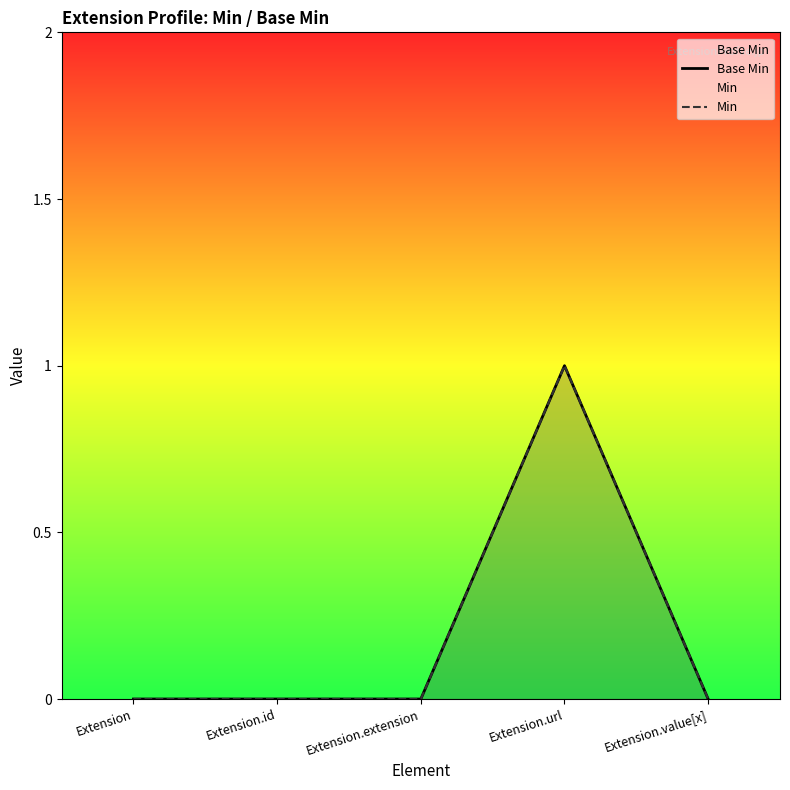

What is the label of the 5th point from the right?

Extension